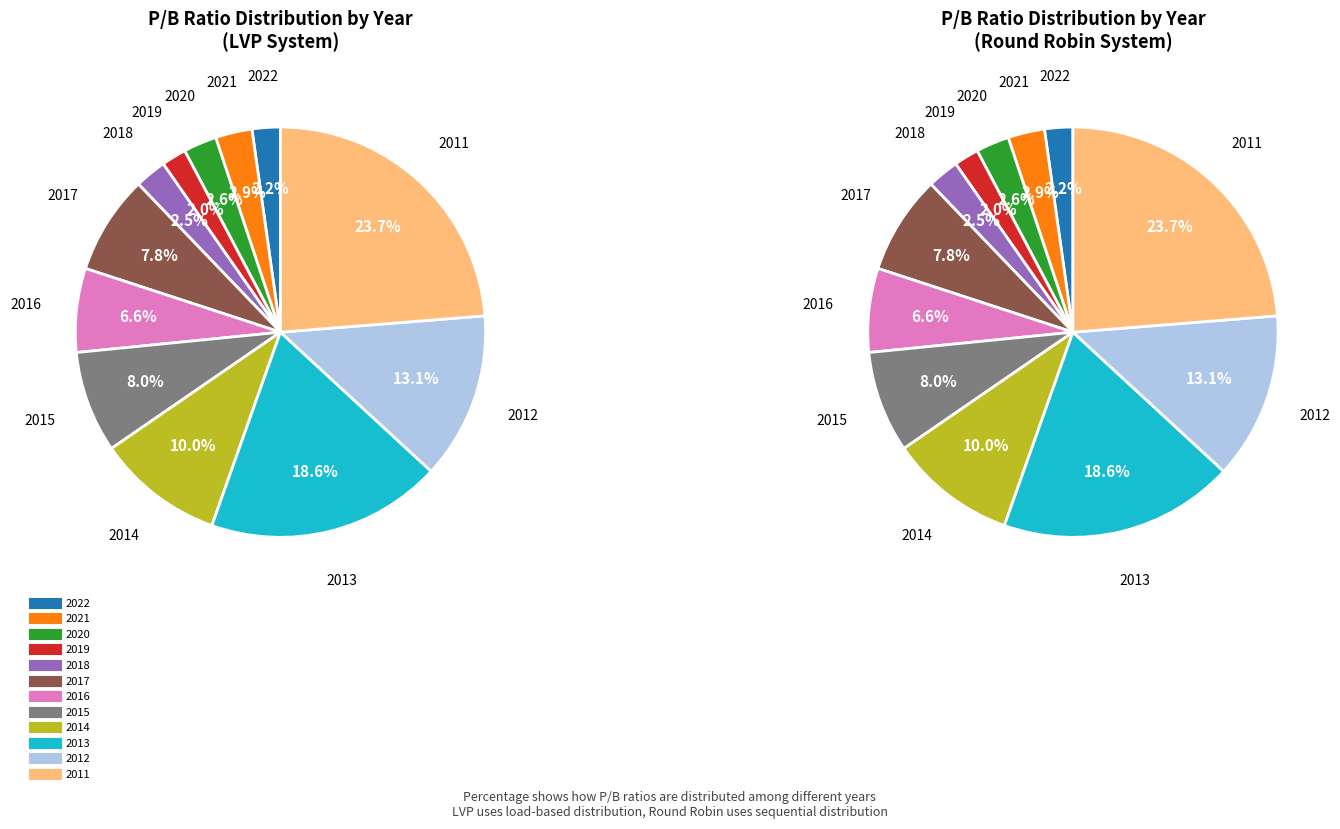

To the nearest percent, what is the combined percentage of 2017 and 2012?

21%